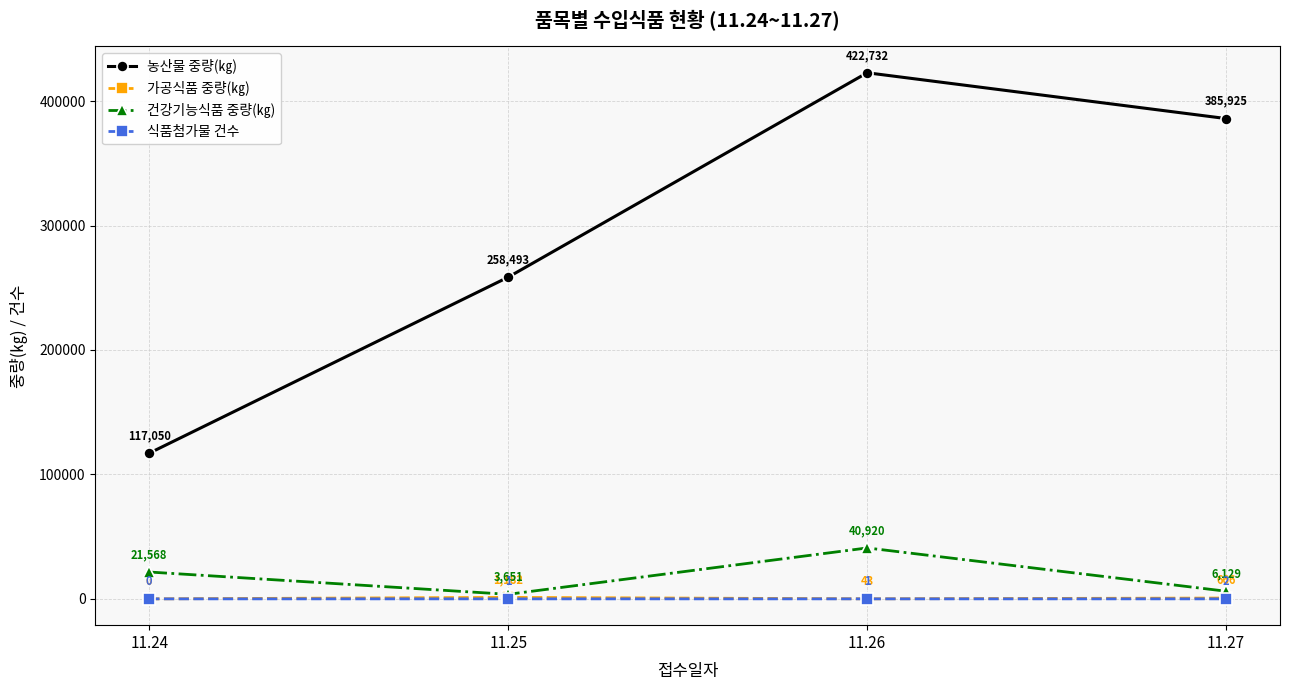

Which series has the largest total across all categories?

농산물 중량(㎏)